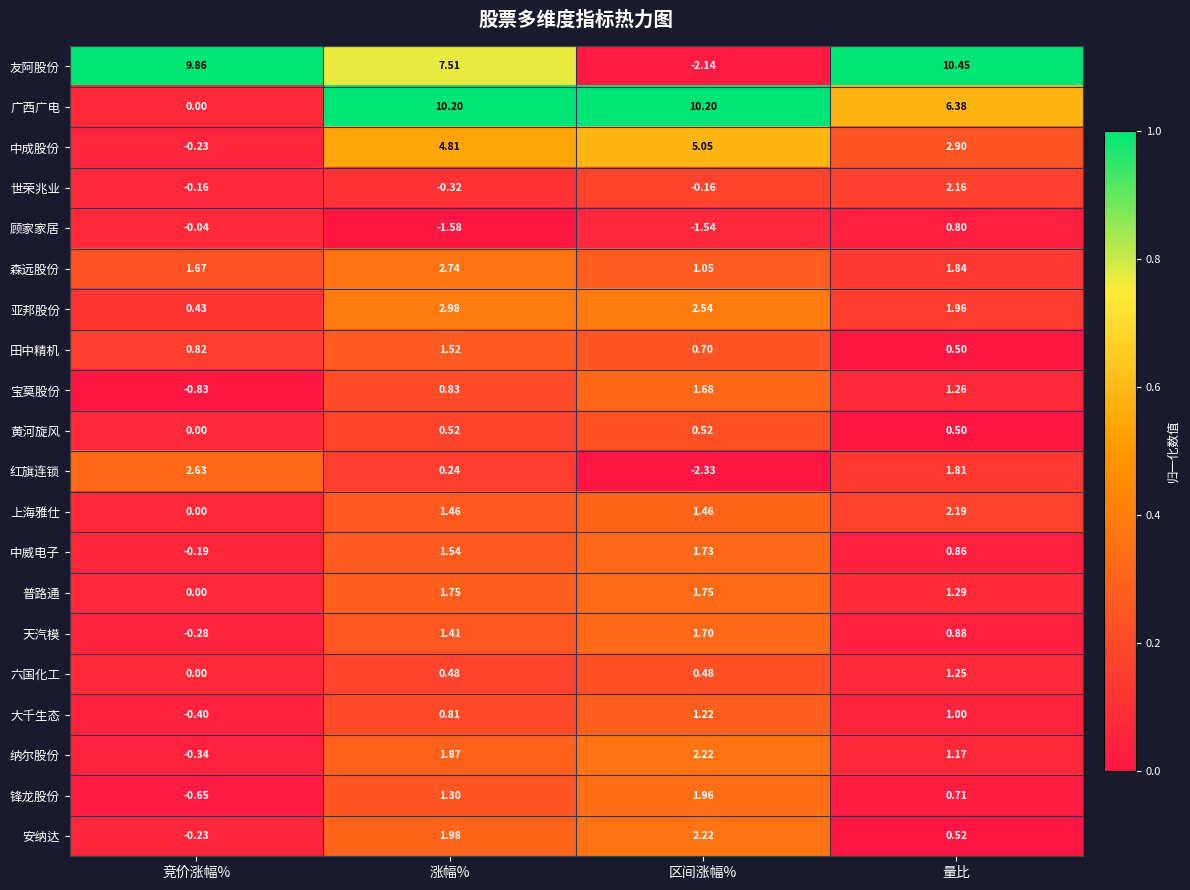

At which label does 红旗连锁 reach its minimum?

区间涨幅%